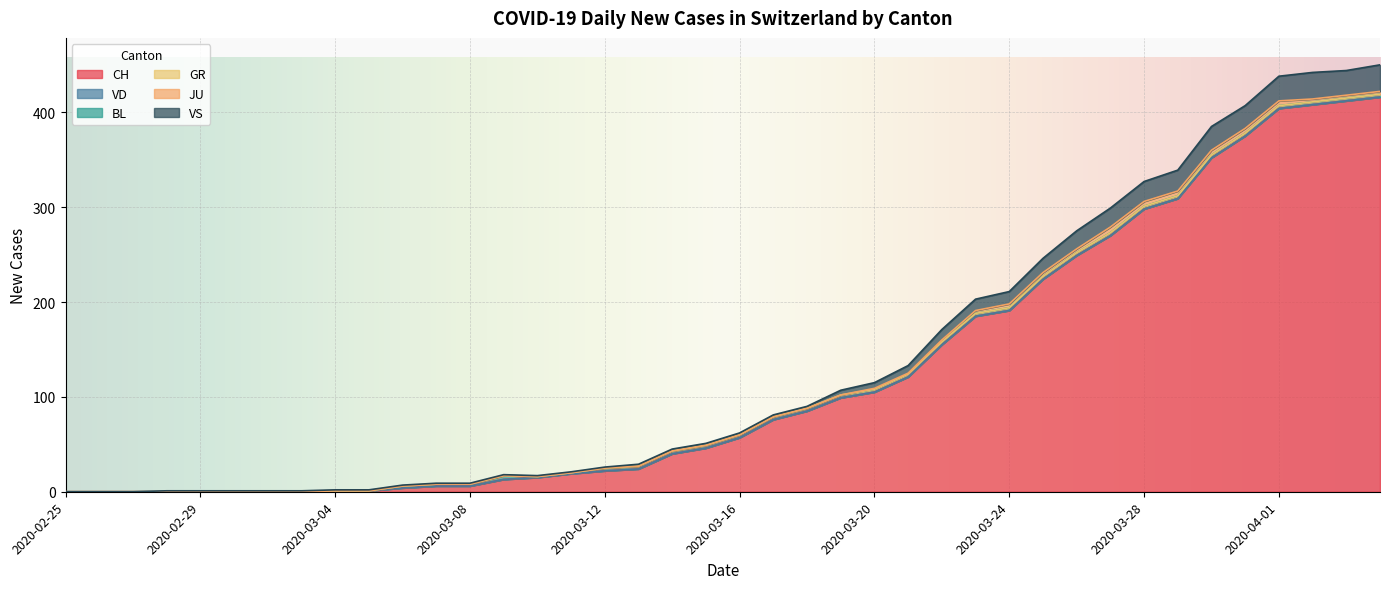

The VS series shows 5 at 2020-03-19. True or false?

True